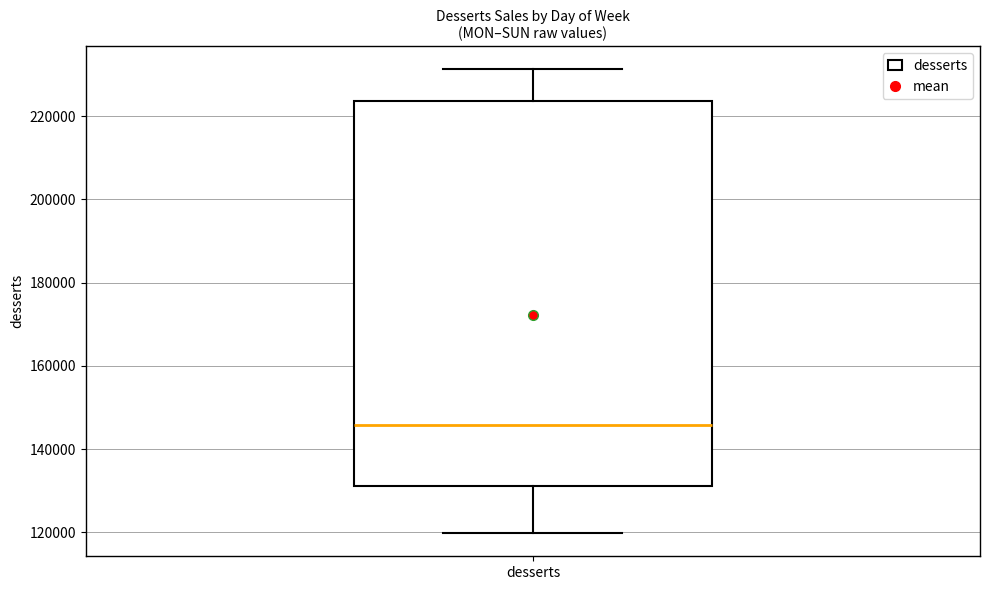

Read this box plot against the y-axis: the position of the median line, the range covered by the box, and the ends of both whiskers. The values are not printed on the chart, so give them approximately, as read against the axis.

median 146000, box 132000 to 224000, whiskers 120000 to 232000